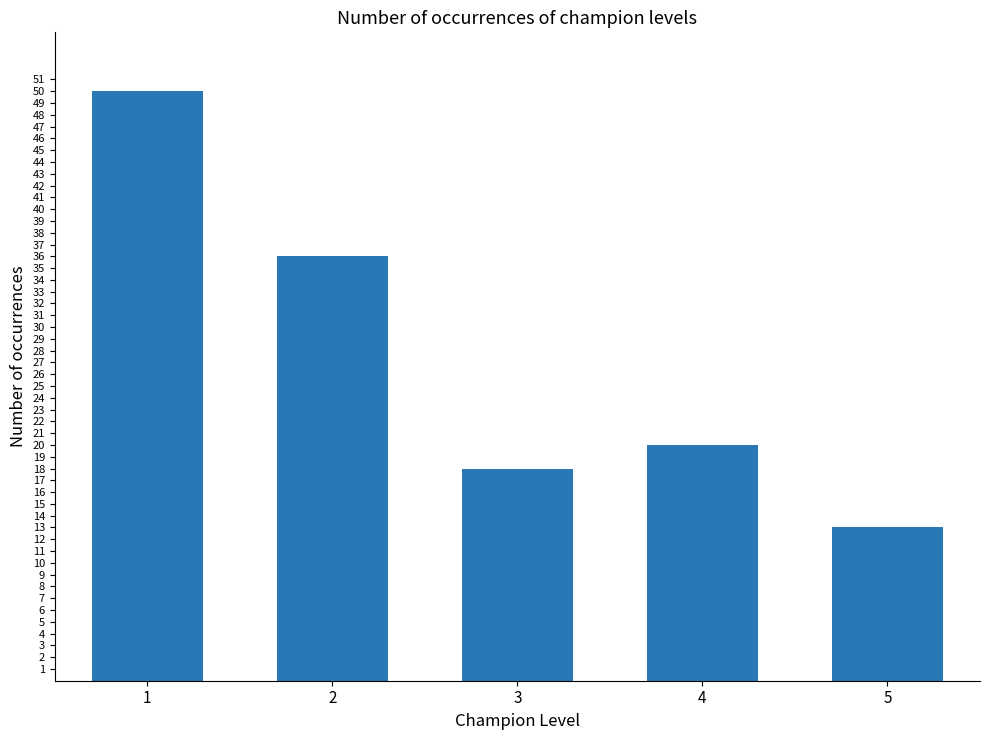

What is the value of the 2nd bar from the left?

36